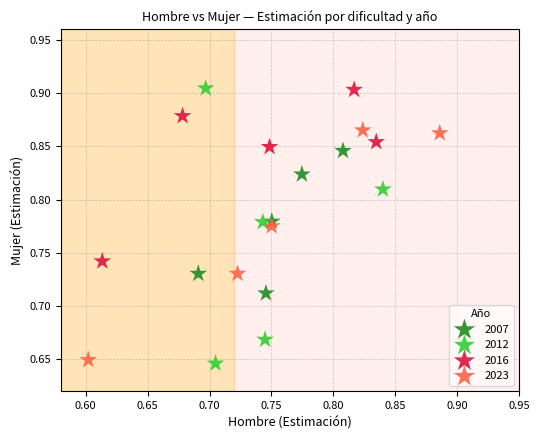

Which series has the largest Y range (max minus min)?

2012